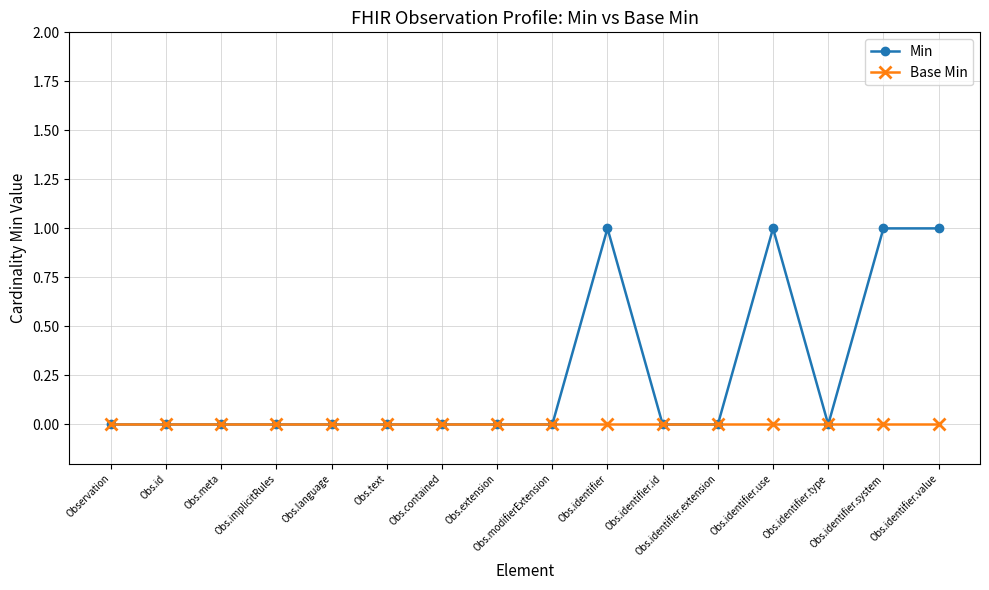

What are all the series names shown in the legend?

Min, Base Min